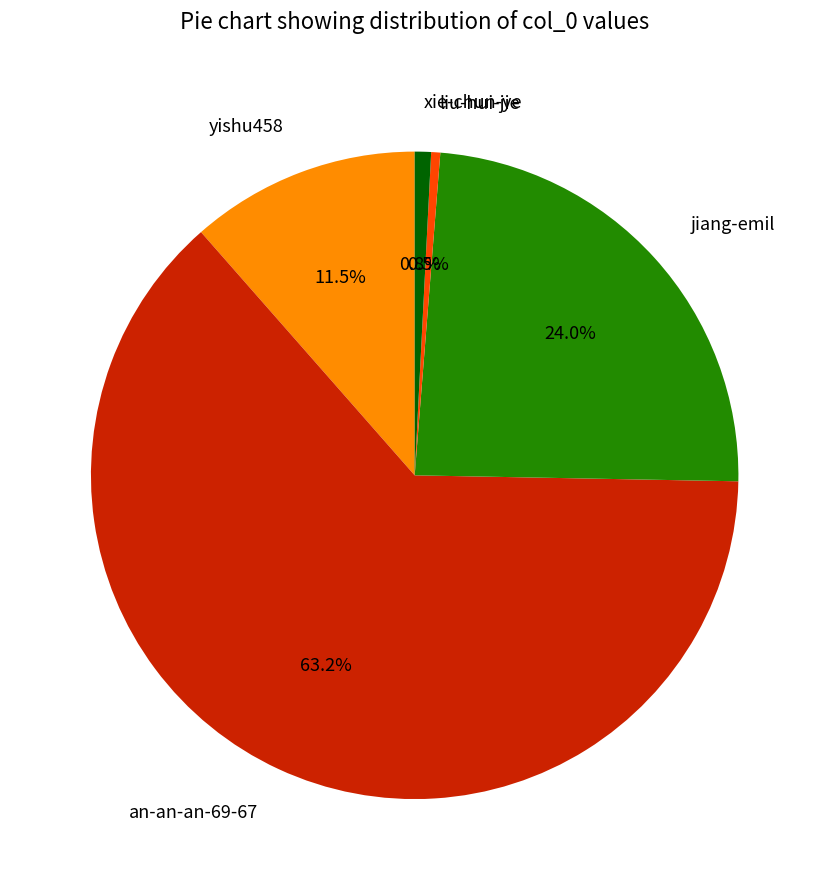

Which slice is the largest?

an-an-an-69-67